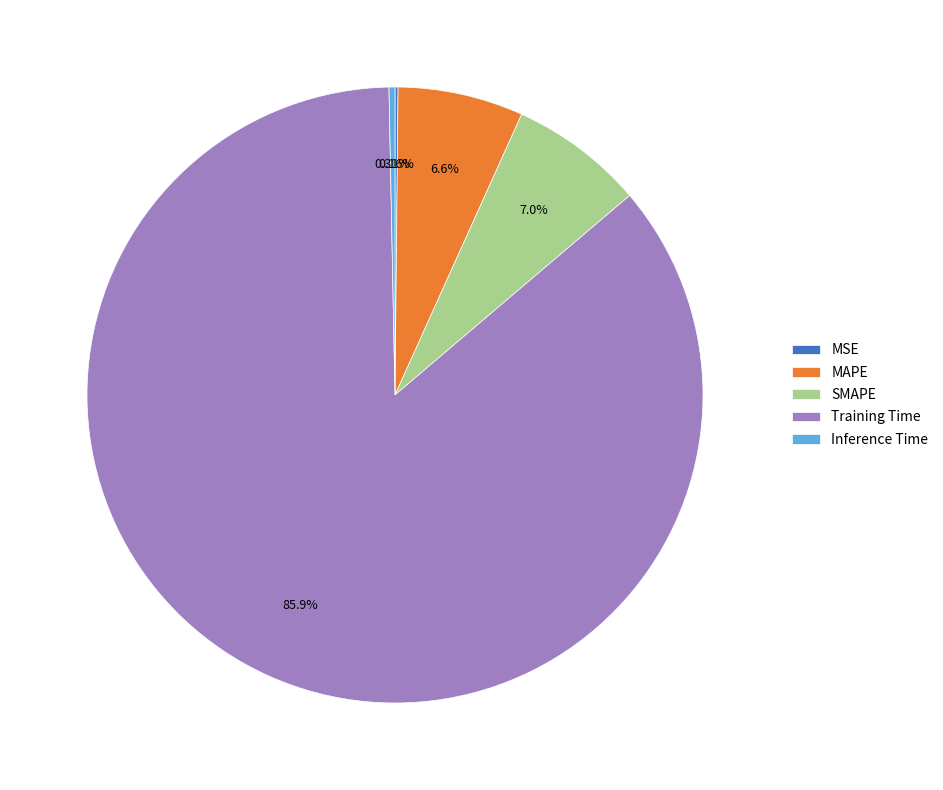

Is it true that MAPE is 7% of the pie?

True